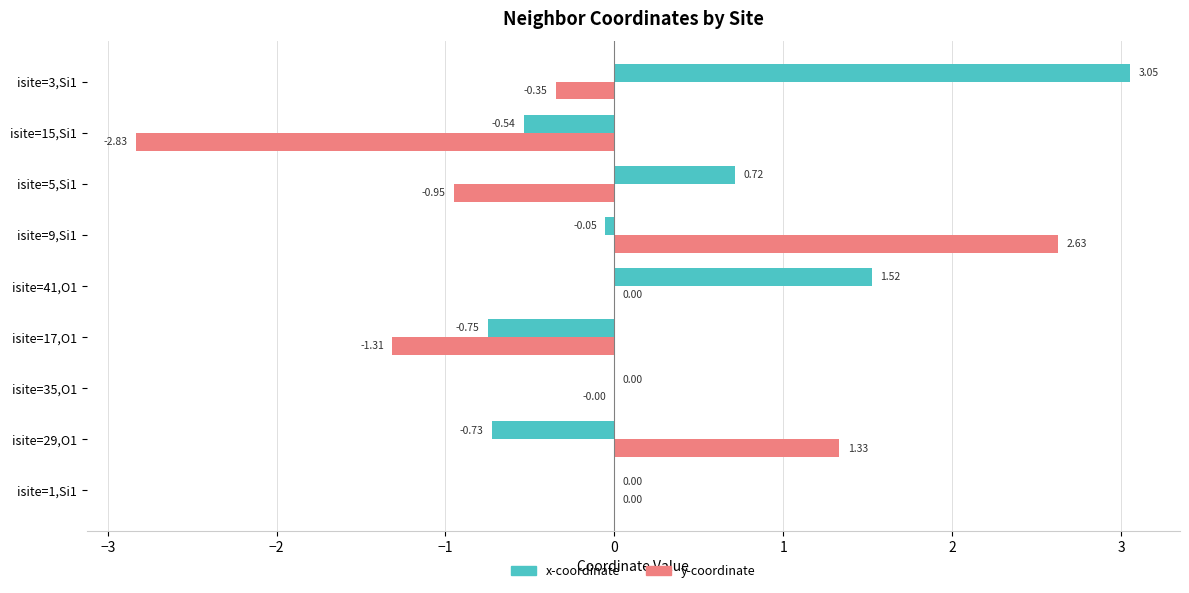

Is the value of y-coordinate at isite=29,O1 greater than the value of x-coordinate at isite=29,O1?

Yes